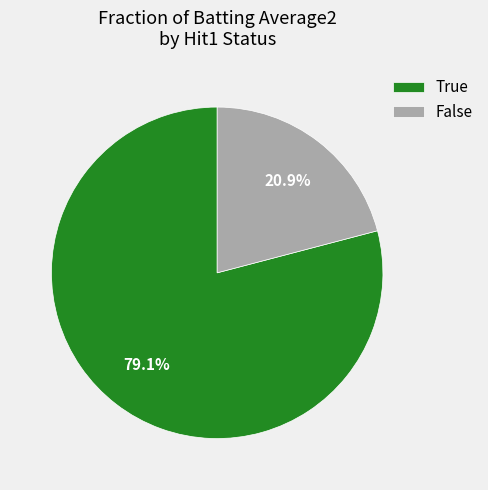

Which has a higher value, False or True?

True